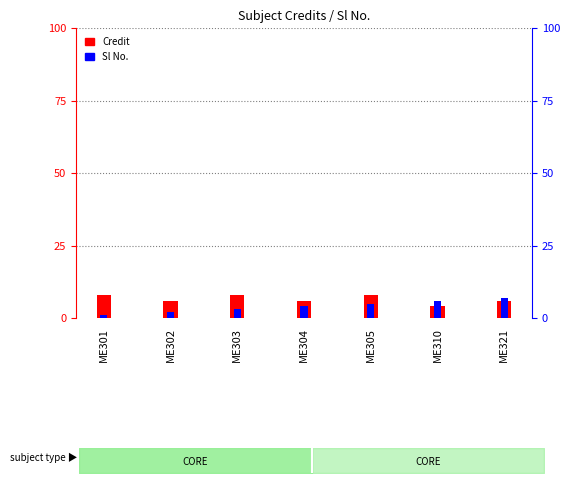

What is the approximate value of Credit at ME304?

6